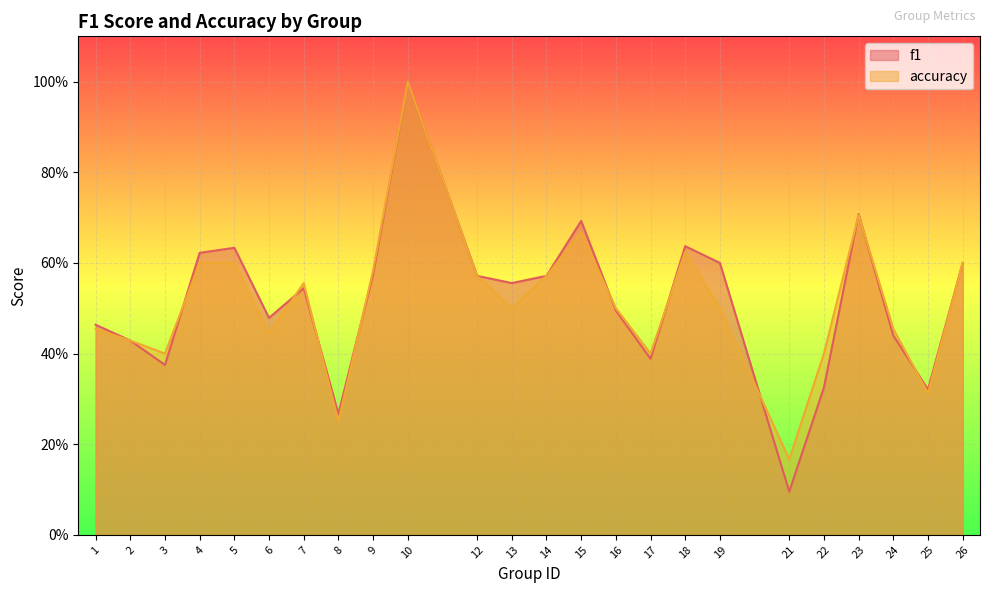

Reading right to left, extract all data points from this chart.

f1: 0.6	0.3	0.4	0.7	0.3	0.1	0.6	0.6	0.4	0.5	0.7	0.6	0.6	0.6	1.0	0.6	0.3	0.5	0.5	0.6	0.6	0.4	0.4	0.5
accuracy: 0.6	0.3	0.5	0.7	0.4	0.2	0.5	0.6	0.4	0.5	0.7	0.6	0.5	0.6	1.0	0.6	0.2	0.6	0.4	0.6	0.6	0.4	0.4	0.5